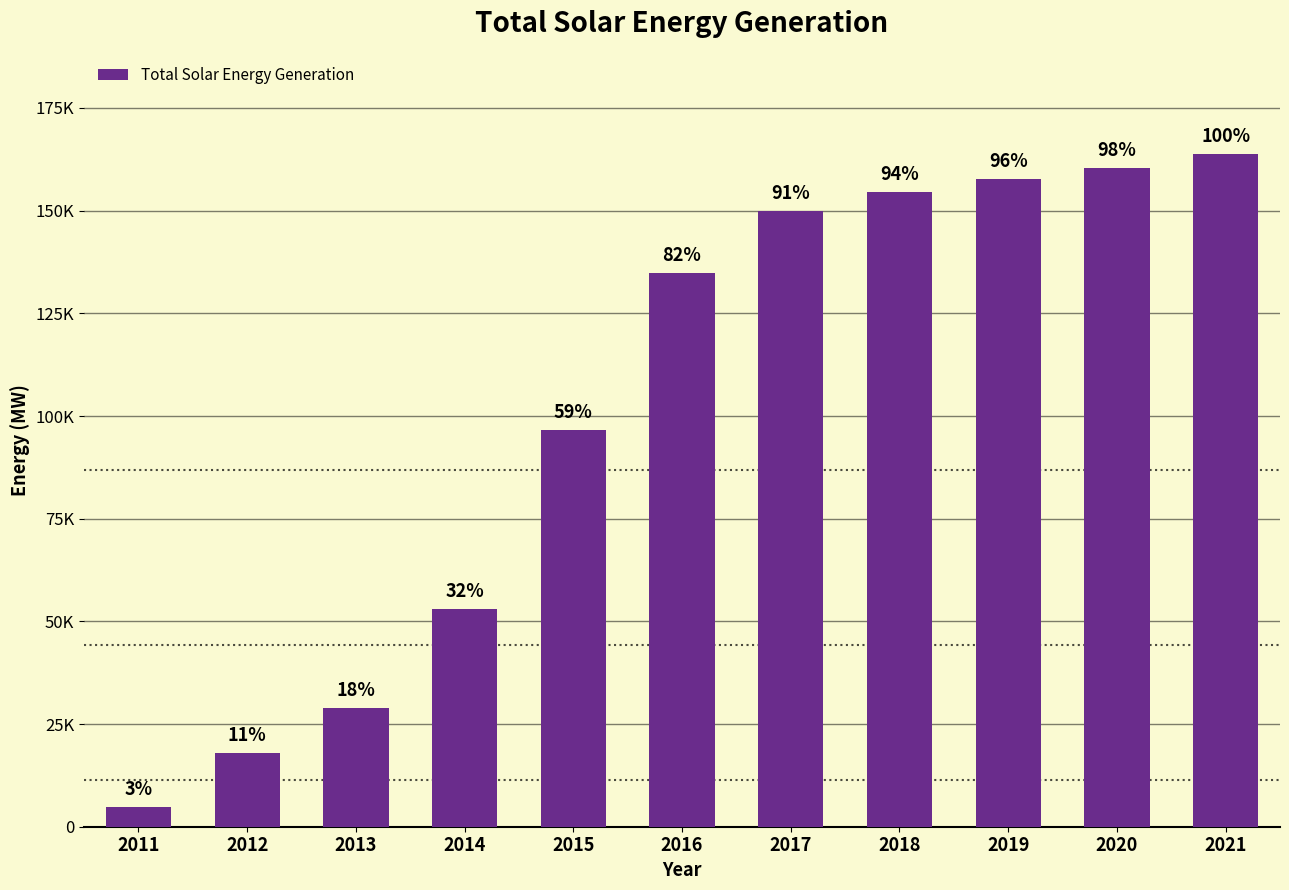

Are the bars horizontal?

No